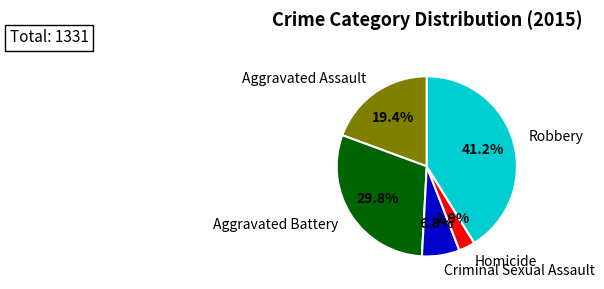

Does any single category account for the majority?

No